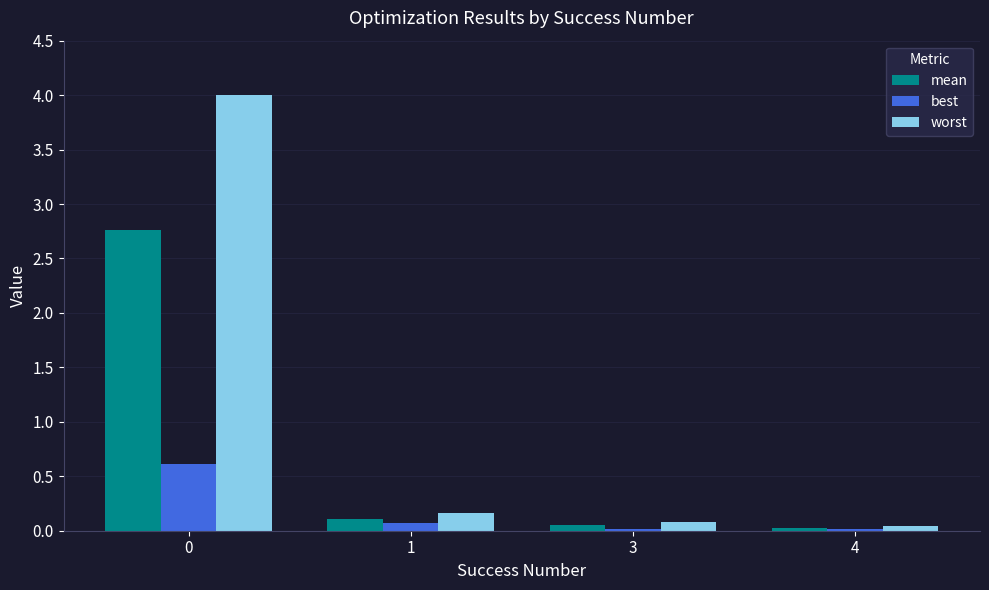

At how many categories does at least one series exceed 2?

1